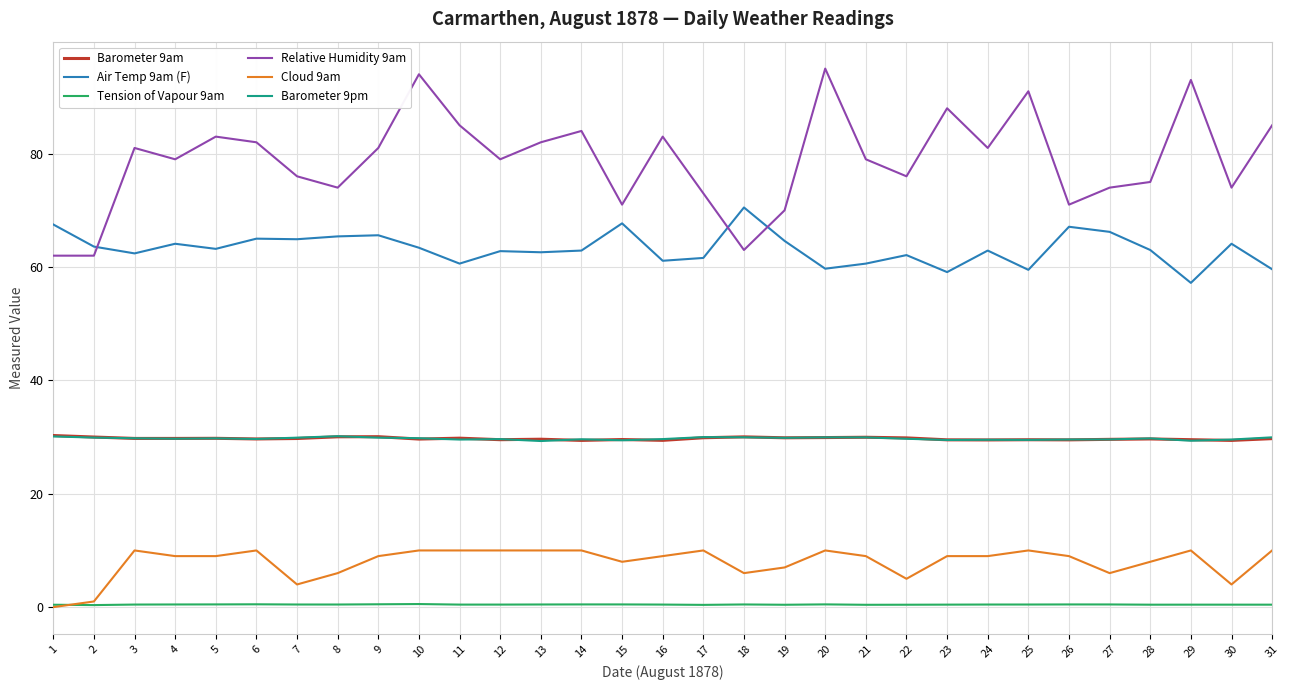

Which series has the largest range (max minus min)?

Relative Humidity 9am